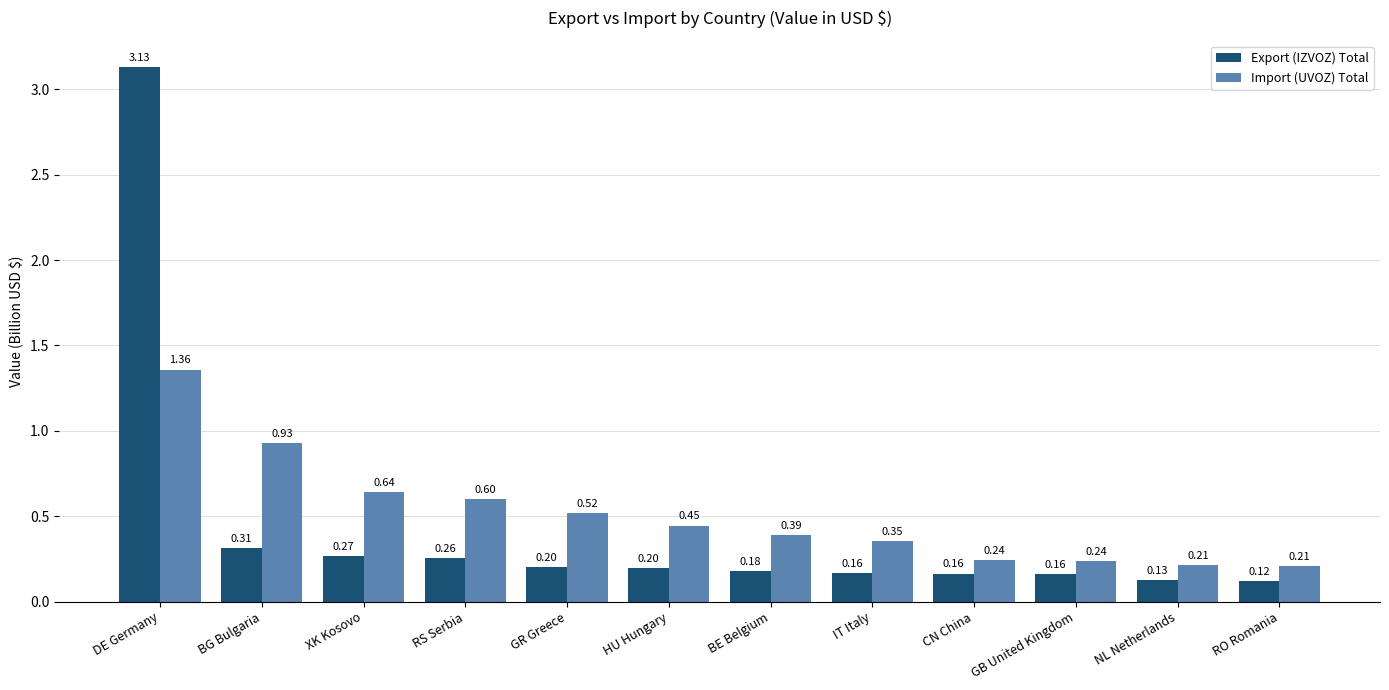

List the series in order of their peak value, highest first.

Export (IZVOZ) Total, Import (UVOZ) Total